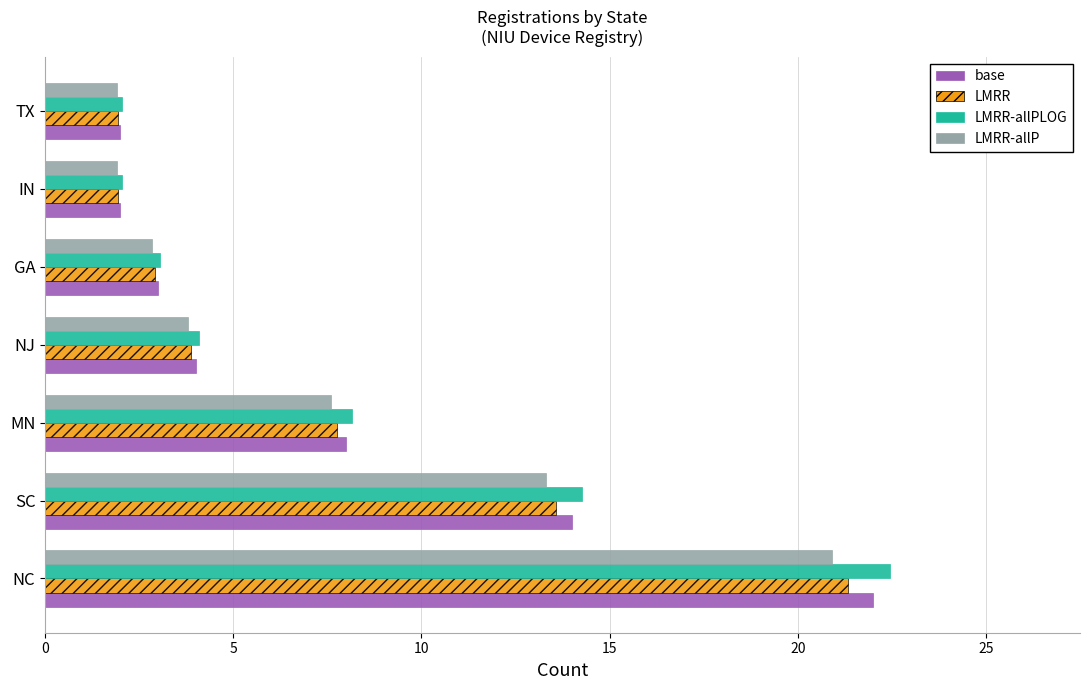

What is the lowest value of the LMRR-allP series?

1.9